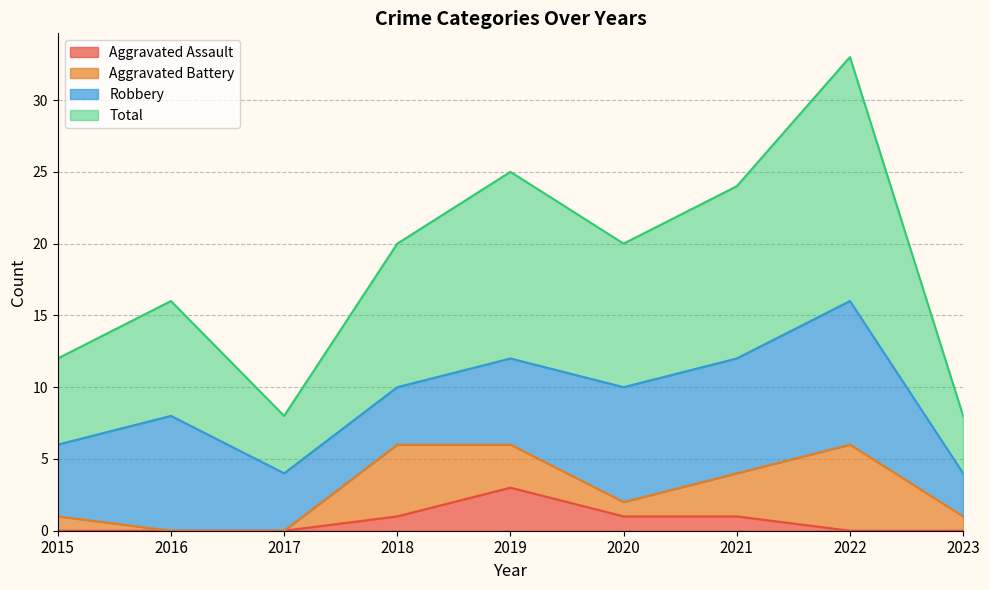

The value of Aggravated Assault at 2016 is 0. True or false?

True